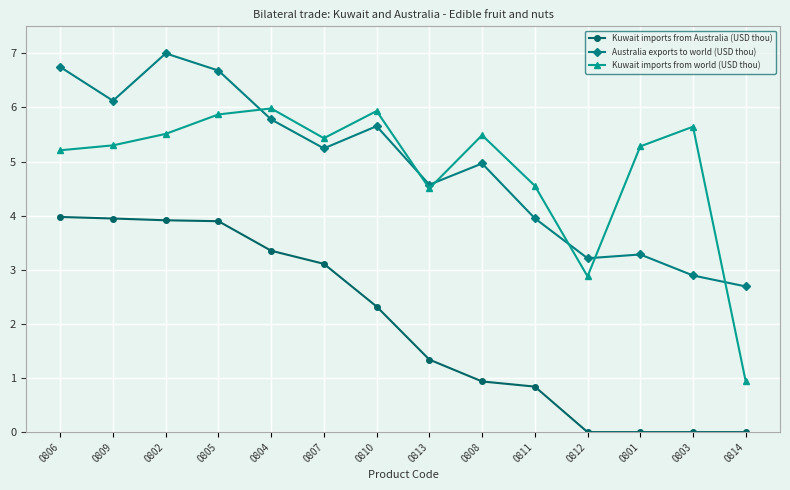

The Australia exports to world (USD thou) series shows 6.7 at 0805. True or false?

True